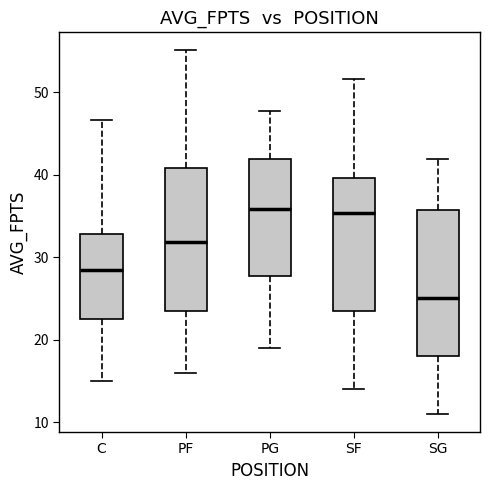

Where does the median line of the box for C sit on the y-axis? The values are not printed on the chart, so give them approximately, as read against the axis.

29